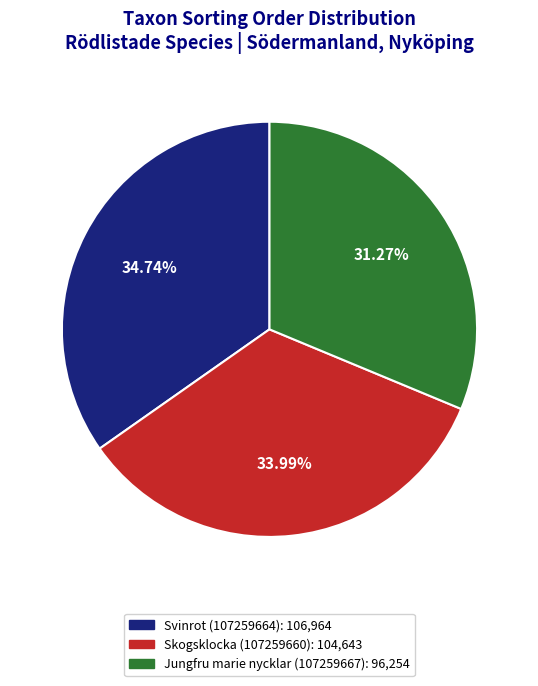

What percentage do Svinrot (107259664) and Jungfru marie nycklar (107259667) together represent?

66.0%